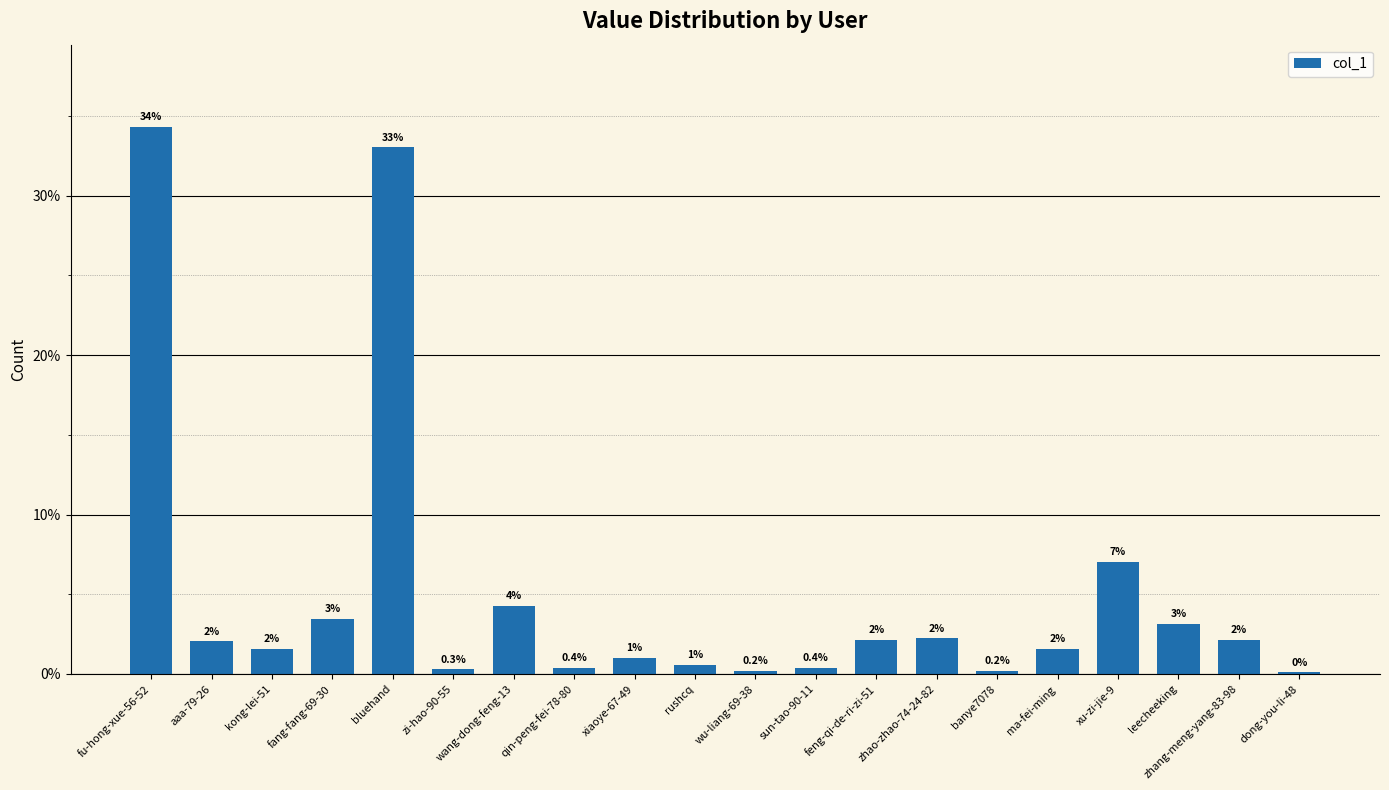

Where is the data nearest to the value 17?

xu-zi-jie-9